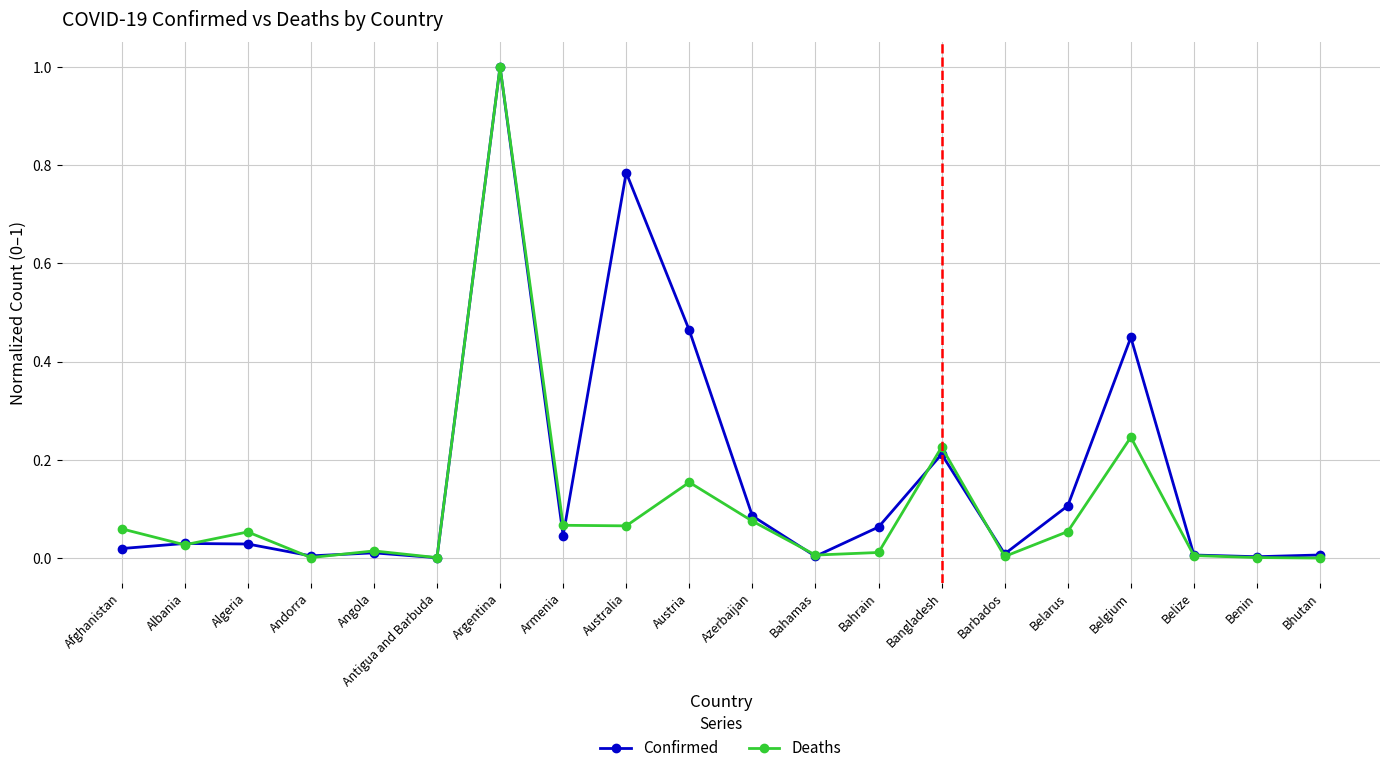

At which category does Deaths reach its first local valley?

Albania